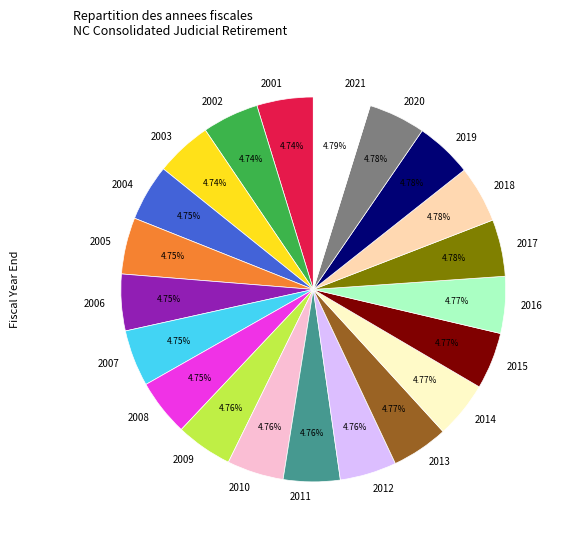

Do 2008 and 2009 together represent more than half of the pie?

No